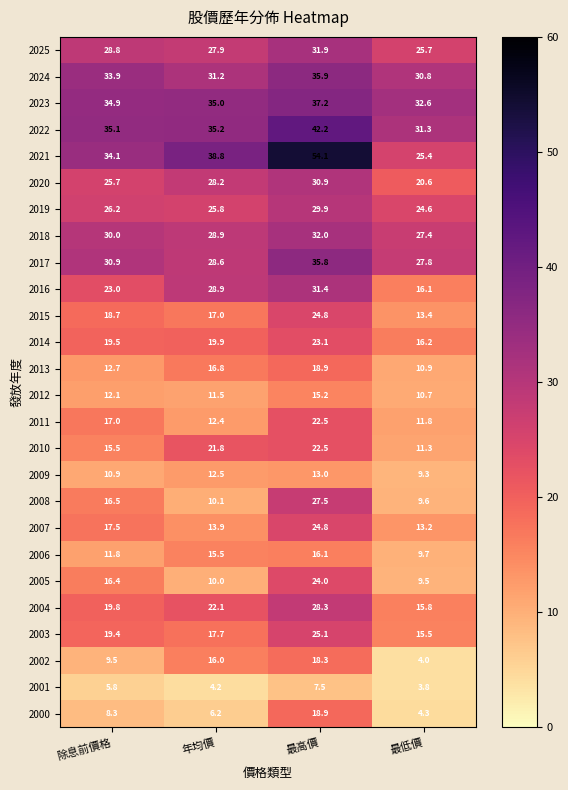

At which category does the chart reach its peak across all series?

最高價